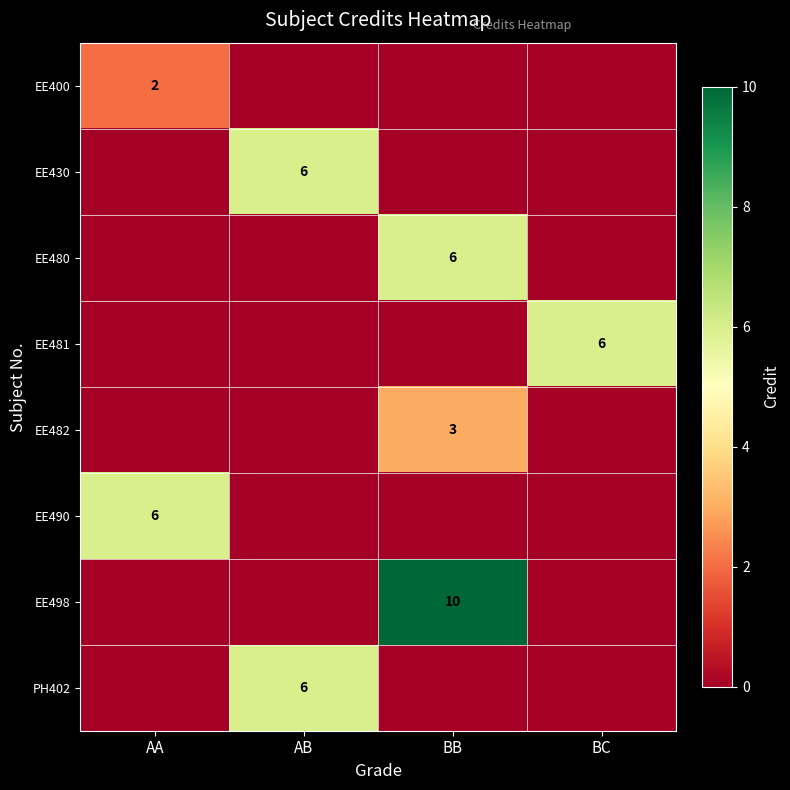

Is it true that EE400 equals 3 at AA?

False